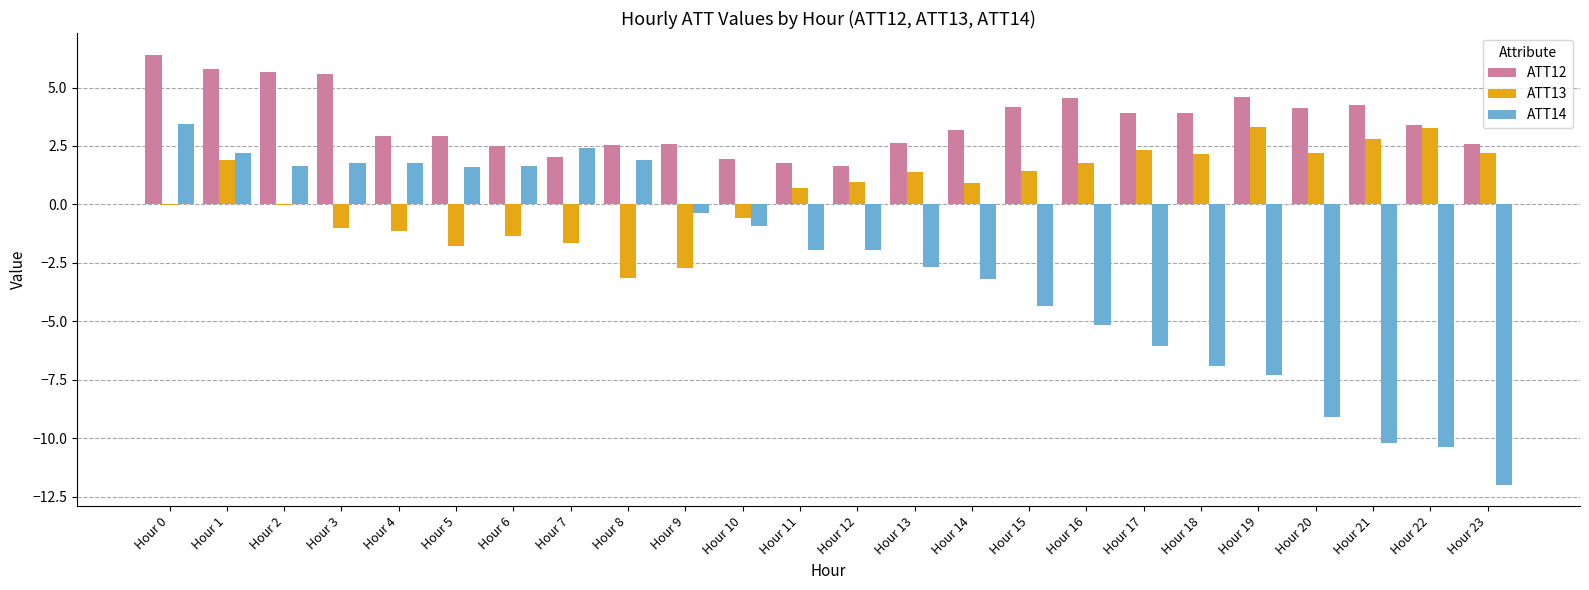

Between Hour 1 and Hour 18, which series saw the biggest shift?

ATT14